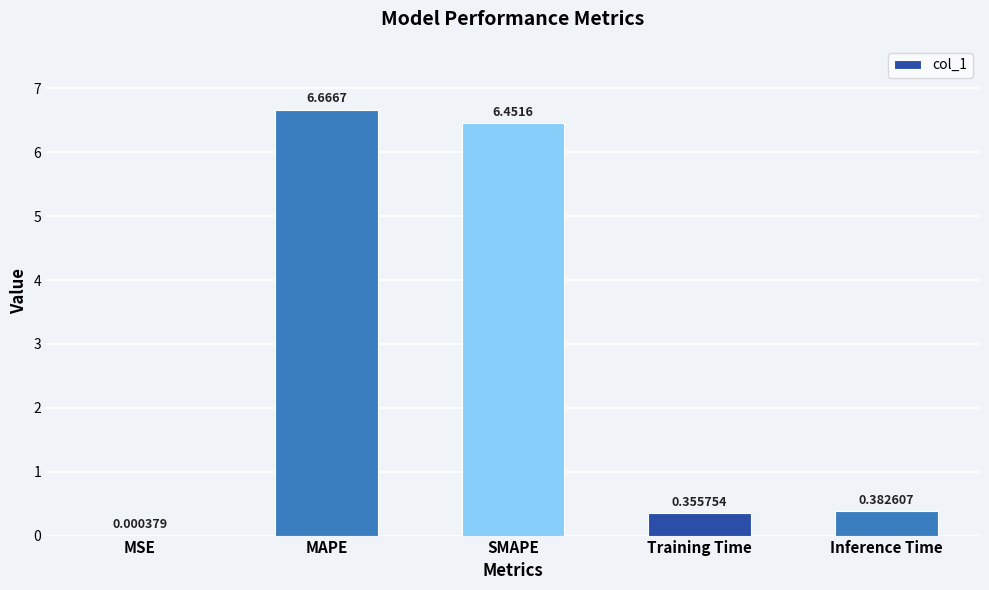

Which label corresponds to the largest value in the chart?

MAPE